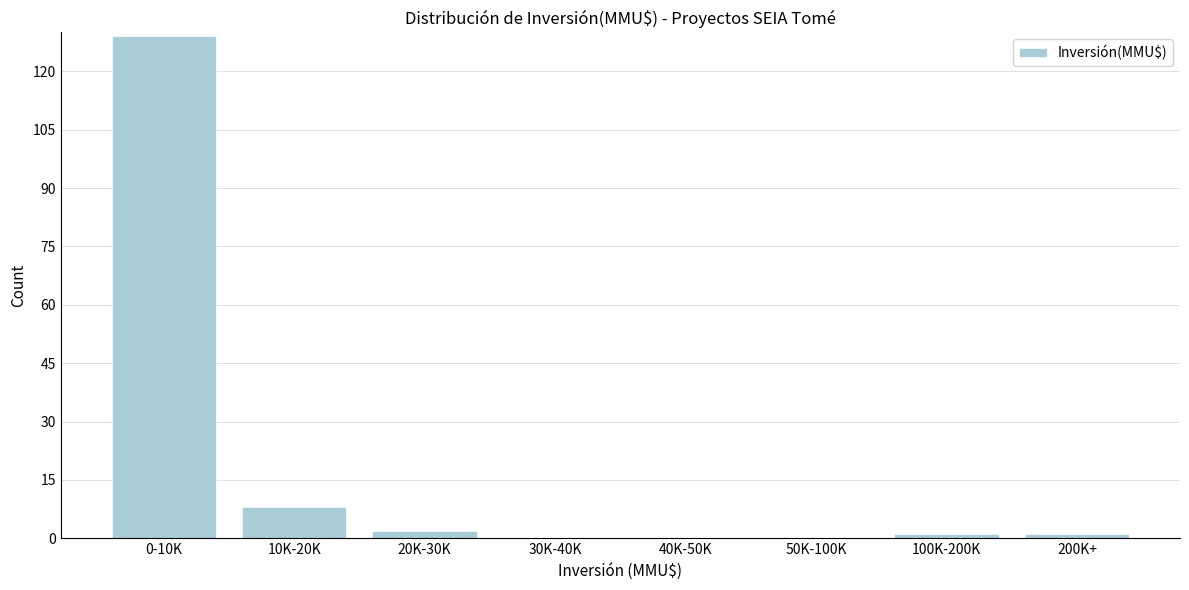

Reading left to right, transcribe all the data shown in this chart.

0-10K=129	10K-20K=8	20K-30K=2	30K-40K=0	40K-50K=0	50K-100K=0	100K-200K=1	200K+=1